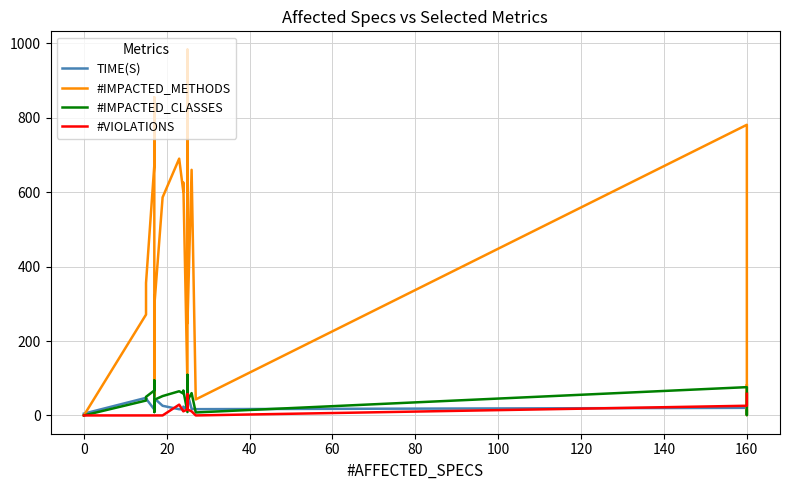

In TIME(S), how many points are lower than both neighbors (excluding endpoints)?

6